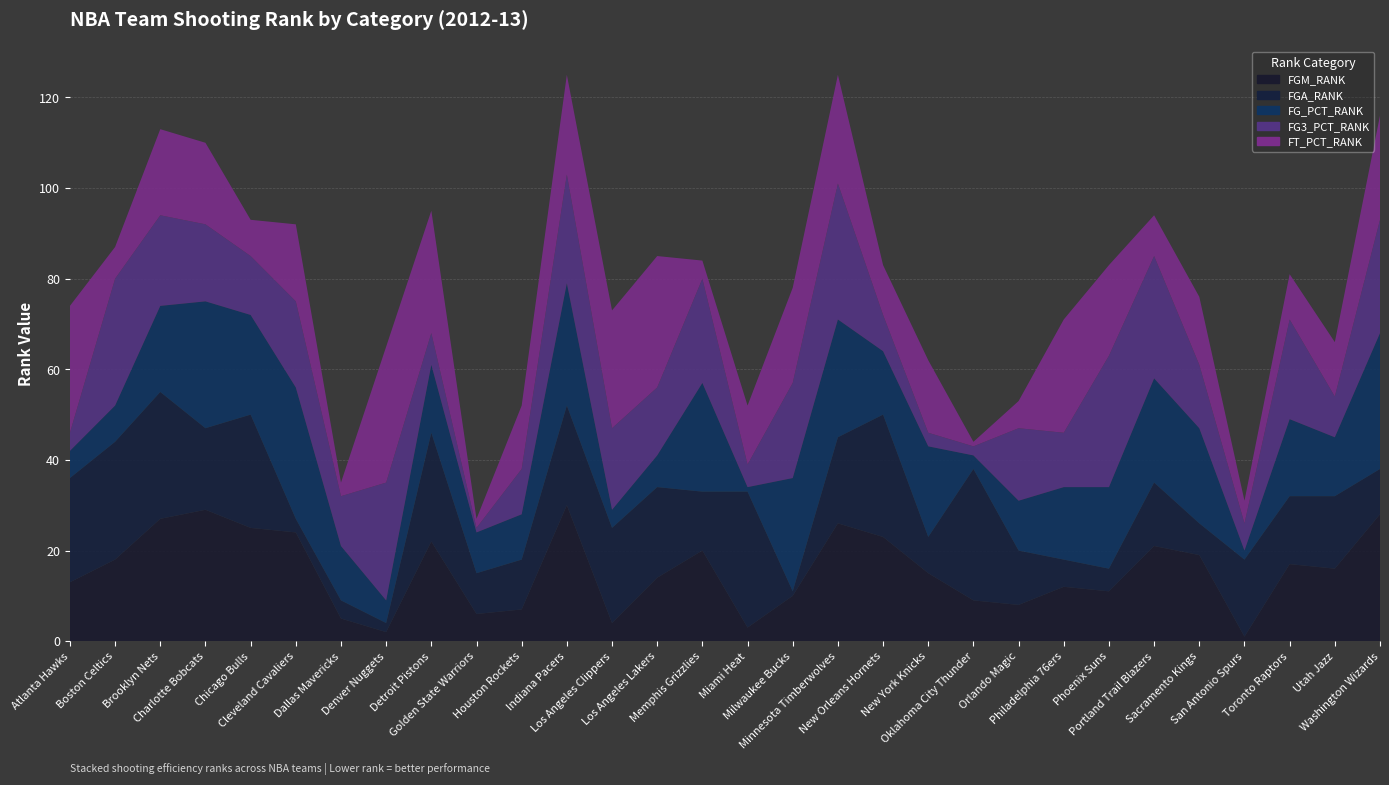

Reading right to left, extract all data points from this chart.

FGM_RANK: Washington Wizards=28	Utah Jazz=16	Toronto Raptors=17	San Antonio Spurs=1	Sacramento Kings=19	Portland Trail Blazers=21	Phoenix Suns=11	Philadelphia 76ers=12	Orlando Magic=8	Oklahoma City Thunder=9	New York Knicks=15	New Orleans Hornets=23	Minnesota Timberwolves=26	Milwaukee Bucks=10	Miami Heat=3	Memphis Grizzlies=20	Los Angeles Lakers=14	Los Angeles Clippers=4	Indiana Pacers=30	Houston Rockets=7	Golden State Warriors=6	Detroit Pistons=22	Denver Nuggets=2	Dallas Mavericks=5	Cleveland Cavaliers=24	Chicago Bulls=25	Charlotte Bobcats=29	Brooklyn Nets=27	Boston Celtics=18	Atlanta Hawks=13
FGA_RANK: Washington Wizards=10	Utah Jazz=16	Toronto Raptors=15	San Antonio Spurs=17	Sacramento Kings=7	Portland Trail Blazers=14	Phoenix Suns=5	Philadelphia 76ers=6	Orlando Magic=12	Oklahoma City Thunder=29	New York Knicks=8	New Orleans Hornets=27	Minnesota Timberwolves=19	Milwaukee Bucks=1	Miami Heat=30	Memphis Grizzlies=13	Los Angeles Lakers=20	Los Angeles Clippers=21	Indiana Pacers=22	Houston Rockets=11	Golden State Warriors=9	Detroit Pistons=24	Denver Nuggets=2	Dallas Mavericks=4	Cleveland Cavaliers=3	Chicago Bulls=25	Charlotte Bobcats=18	Brooklyn Nets=28	Boston Celtics=26	Atlanta Hawks=23
FG_PCT_RANK: Washington Wizards=30	Utah Jazz=13	Toronto Raptors=17	San Antonio Spurs=2	Sacramento Kings=21	Portland Trail Blazers=23	Phoenix Suns=18	Philadelphia 76ers=16	Orlando Magic=11	Oklahoma City Thunder=3	New York Knicks=20	New Orleans Hornets=14	Minnesota Timberwolves=26	Milwaukee Bucks=25	Miami Heat=1	Memphis Grizzlies=24	Los Angeles Lakers=7	Los Angeles Clippers=4	Indiana Pacers=27	Houston Rockets=10	Golden State Warriors=9	Detroit Pistons=15	Denver Nuggets=5	Dallas Mavericks=12	Cleveland Cavaliers=29	Chicago Bulls=22	Charlotte Bobcats=28	Brooklyn Nets=19	Boston Celtics=8	Atlanta Hawks=6
FG3_PCT_RANK: Washington Wizards=25	Utah Jazz=9	Toronto Raptors=22	San Antonio Spurs=6	Sacramento Kings=14	Portland Trail Blazers=27	Phoenix Suns=29	Philadelphia 76ers=12	Orlando Magic=16	Oklahoma City Thunder=2	New York Knicks=3	New Orleans Hornets=8	Minnesota Timberwolves=30	Milwaukee Bucks=21	Miami Heat=5	Memphis Grizzlies=23	Los Angeles Lakers=15	Los Angeles Clippers=18	Indiana Pacers=24	Houston Rockets=10	Golden State Warriors=1	Detroit Pistons=7	Denver Nuggets=26	Dallas Mavericks=11	Cleveland Cavaliers=19	Chicago Bulls=13	Charlotte Bobcats=17	Brooklyn Nets=20	Boston Celtics=28	Atlanta Hawks=4
FT_PCT_RANK: Washington Wizards=23	Utah Jazz=12	Toronto Raptors=10	San Antonio Spurs=5	Sacramento Kings=15	Portland Trail Blazers=9	Phoenix Suns=20	Philadelphia 76ers=25	Orlando Magic=6	Oklahoma City Thunder=1	New York Knicks=16	New Orleans Hornets=11	Minnesota Timberwolves=24	Milwaukee Bucks=21	Miami Heat=13	Memphis Grizzlies=4	Los Angeles Lakers=29	Los Angeles Clippers=26	Indiana Pacers=22	Houston Rockets=14	Golden State Warriors=2	Detroit Pistons=27	Denver Nuggets=30	Dallas Mavericks=3	Cleveland Cavaliers=17	Chicago Bulls=8	Charlotte Bobcats=18	Brooklyn Nets=19	Boston Celtics=7	Atlanta Hawks=28